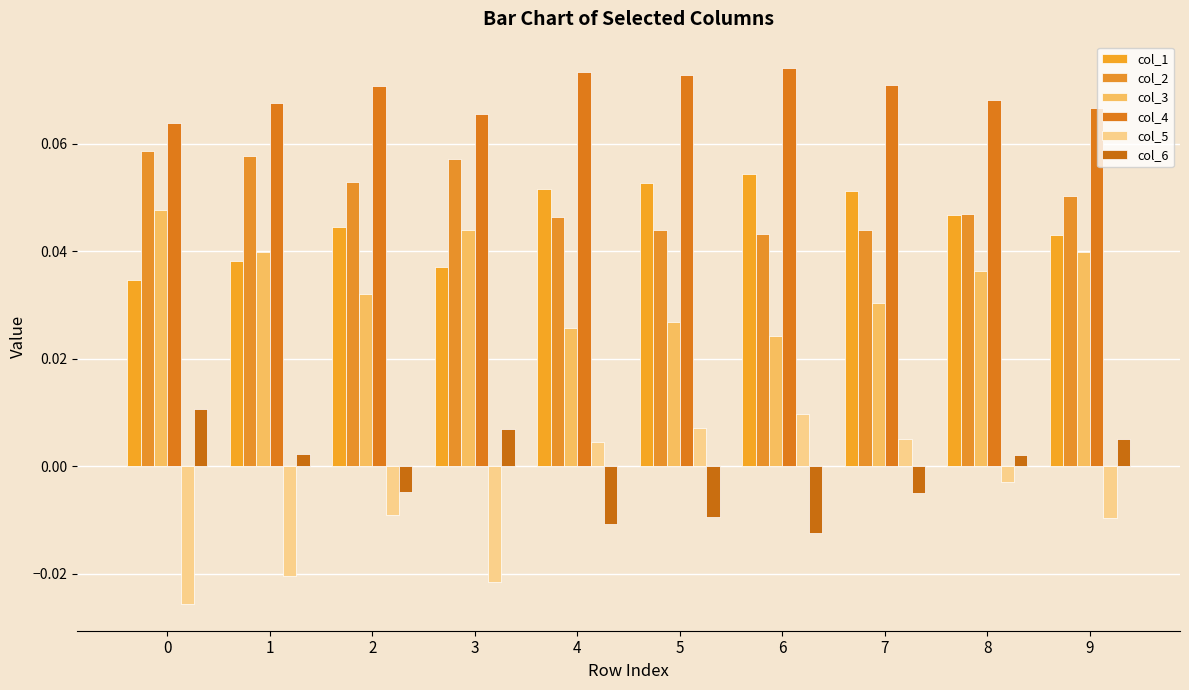

Reading left to right, what are all the values shown in this chart?

col_1: 0=0.0	1=0.0	2=0.0	3=0.0	4=0.1	5=0.1	6=0.1	7=0.1	8=0.0	9=0.0
col_2: 0=0.1	1=0.1	2=0.1	3=0.1	4=0.0	5=0.0	6=0.0	7=0.0	8=0.0	9=0.1
col_3: 0=0.0	1=0.0	2=0.0	3=0.0	4=0.0	5=0.0	6=0.0	7=0.0	8=0.0	9=0.0
col_4: 0=0.1	1=0.1	2=0.1	3=0.1	4=0.1	5=0.1	6=0.1	7=0.1	8=0.1	9=0.1
col_5: 0=-0.0	1=-0.0	2=-0.0	3=-0.0	4=0.0	5=0.0	6=0.0	7=0.0	8=-0.0	9=-0.0
col_6: 0=0.0	1=0.0	2=-0.0	3=0.0	4=-0.0	5=-0.0	6=-0.0	7=-0.0	8=0.0	9=0.0